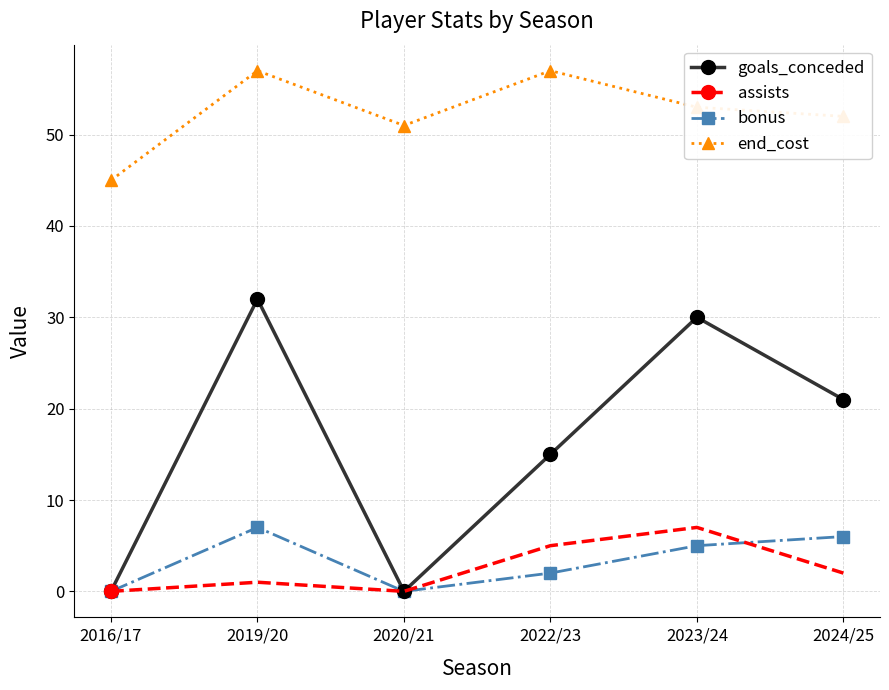

How many series are shown in this chart?

4